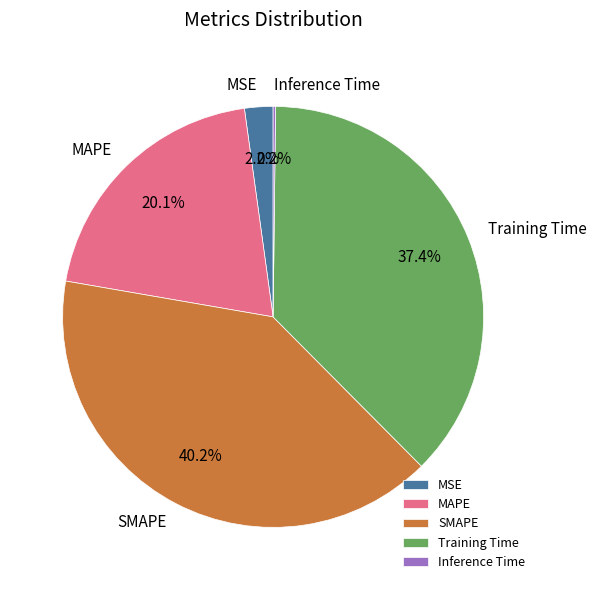

Which slice is the largest?

SMAPE